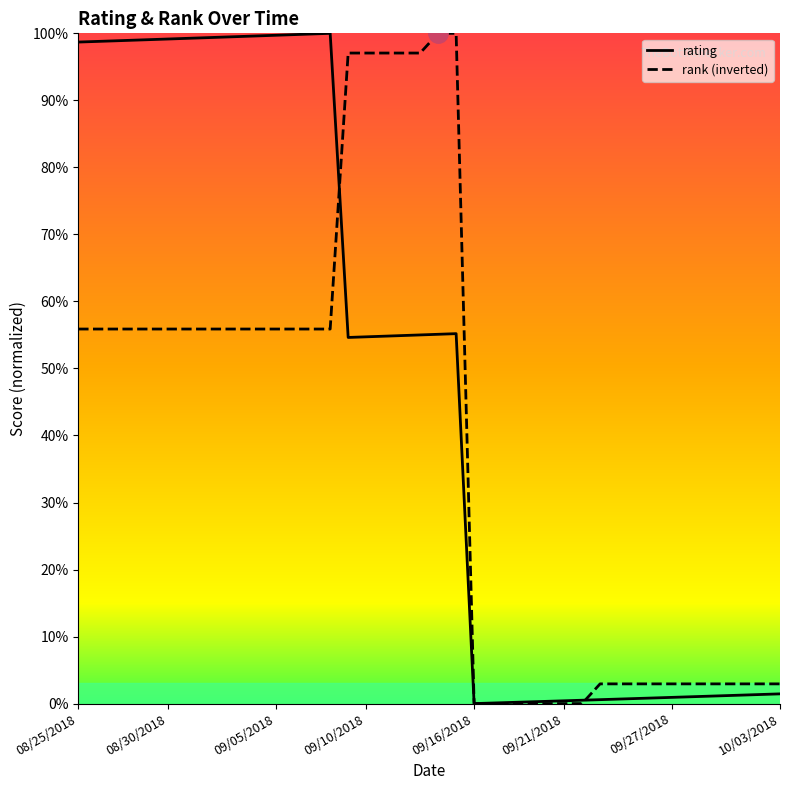

List the labels in order of rating value, largest first.

09/08/2018, 09/07/2018, 09/06/2018, 09/05/2018, 09/04/2018, 09/03/2018, 09/02/2018, 09/01/2018, 08/31/2018, 08/30/2018, 08/29/2018, 08/28/2018, 08/27/2018, 08/26/2018, 08/25/2018, 09/15/2018, 09/14/2018, 09/13/2018, 09/12/2018, 09/11/2018, 09/10/2018, 09/09/2018, 10/03/2018, 10/02/2018, 10/01/2018, 09/30/2018, 09/29/2018, 09/28/2018, 09/27/2018, 09/26/2018, 09/25/2018, 09/24/2018, 09/23/2018, 09/22/2018, 09/21/2018, 09/20/2018, 09/19/2018, 09/18/2018, 09/17/2018, 09/16/2018